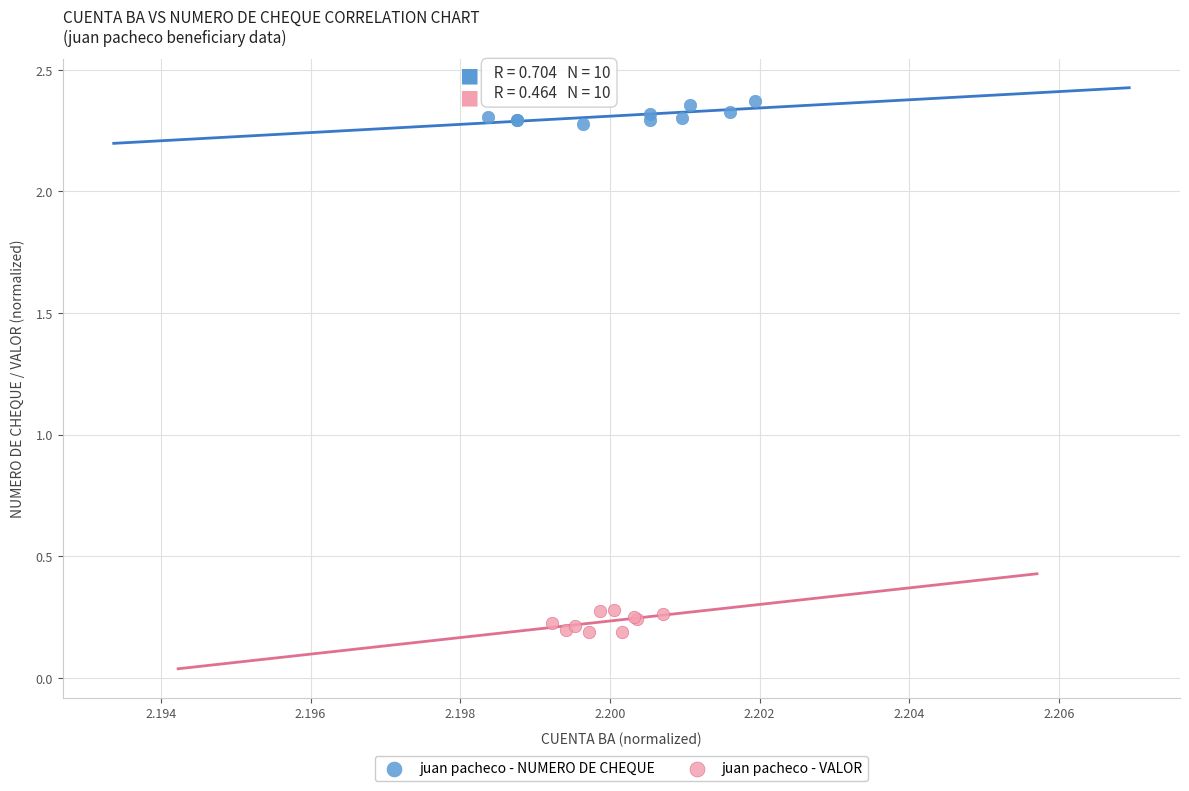

Which series contains the highest Y value?

juan pacheco - NUMERO DE CHEQUE